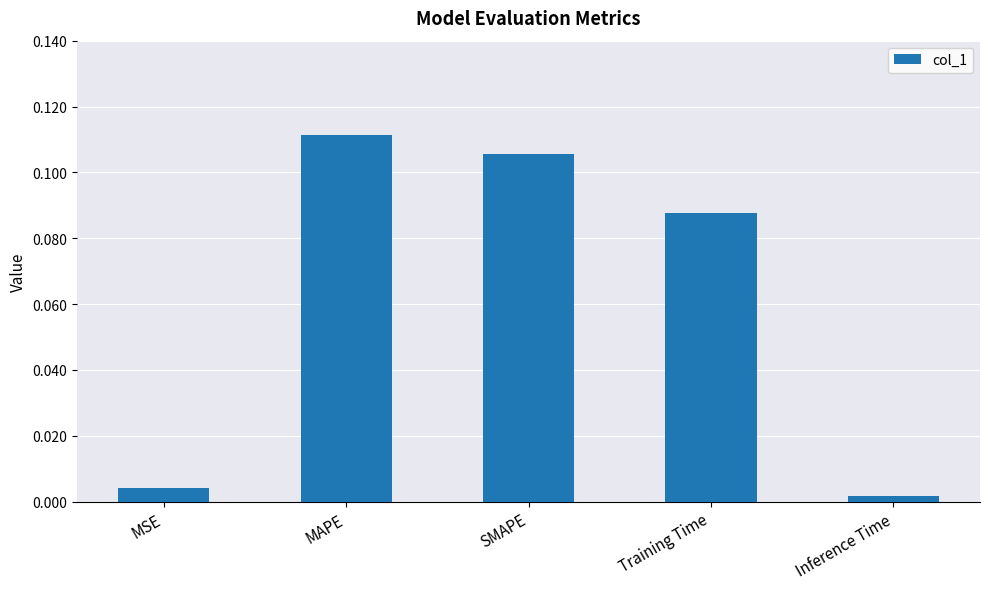

What position from the left is Training Time?

4